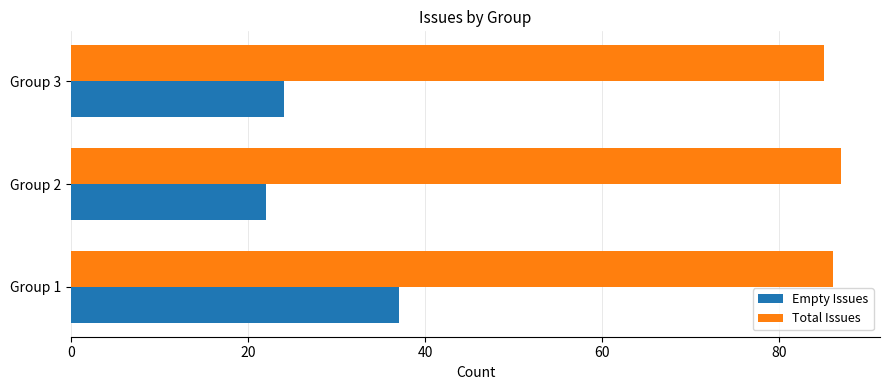

Which series has the widest spread of values?

Empty Issues